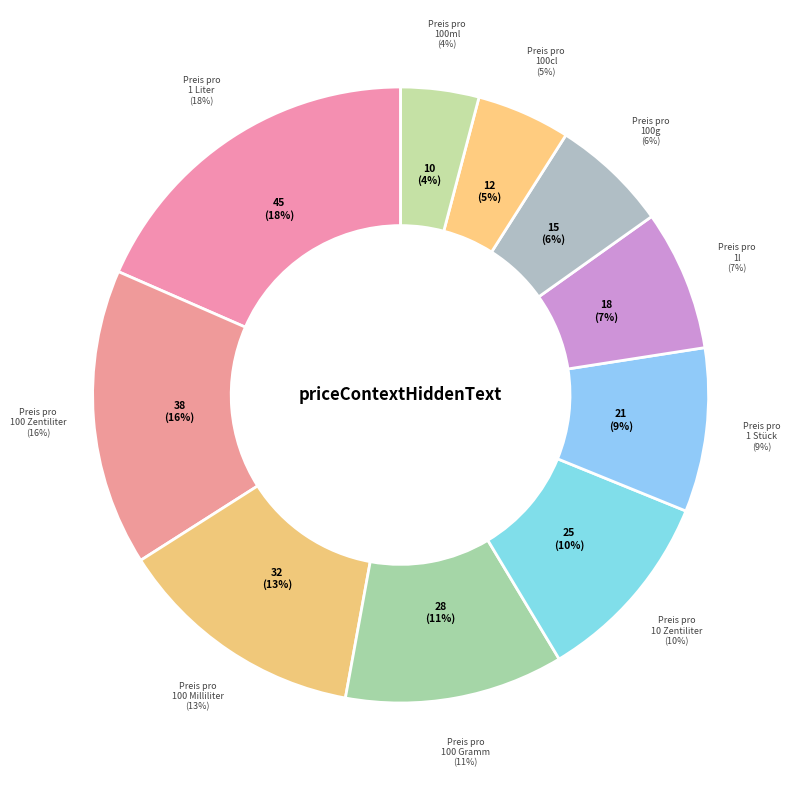

Approximately how many times larger is the value at Preis pro 100 Gramm compared to Preis pro 100ml?

2.8